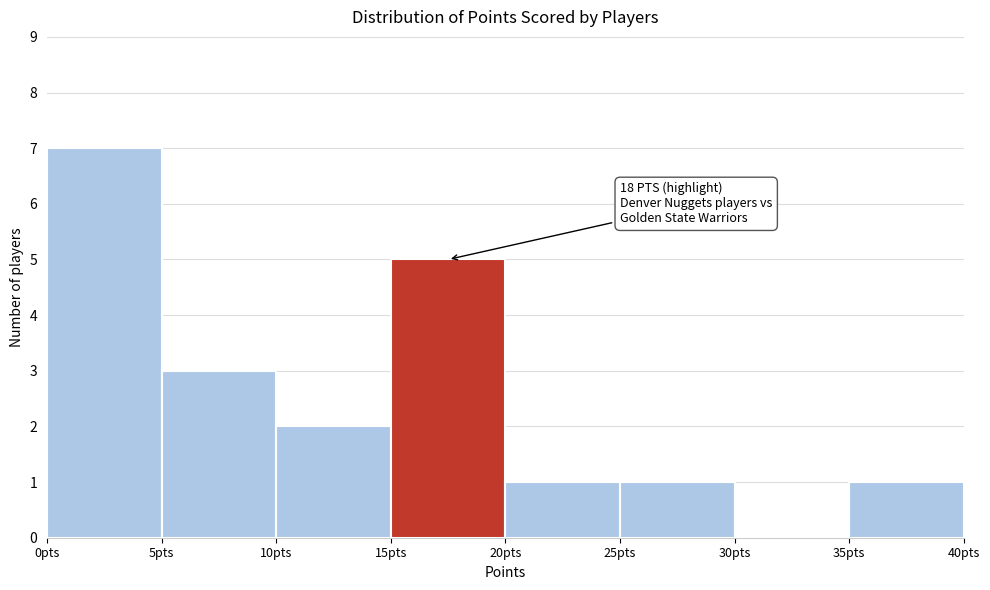

Which range on the x-axis has the tallest bar?

0 to 5